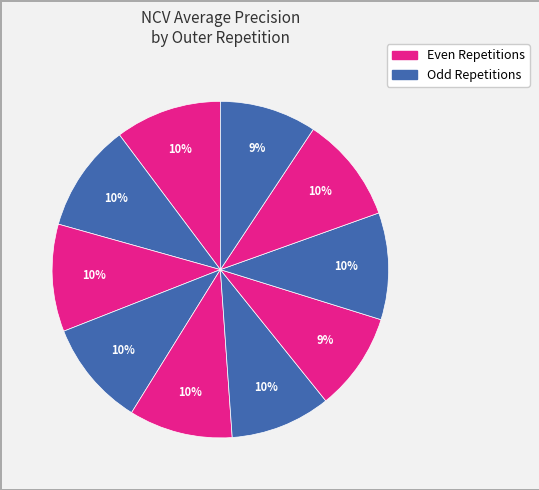

How many slices are in this pie chart?

10